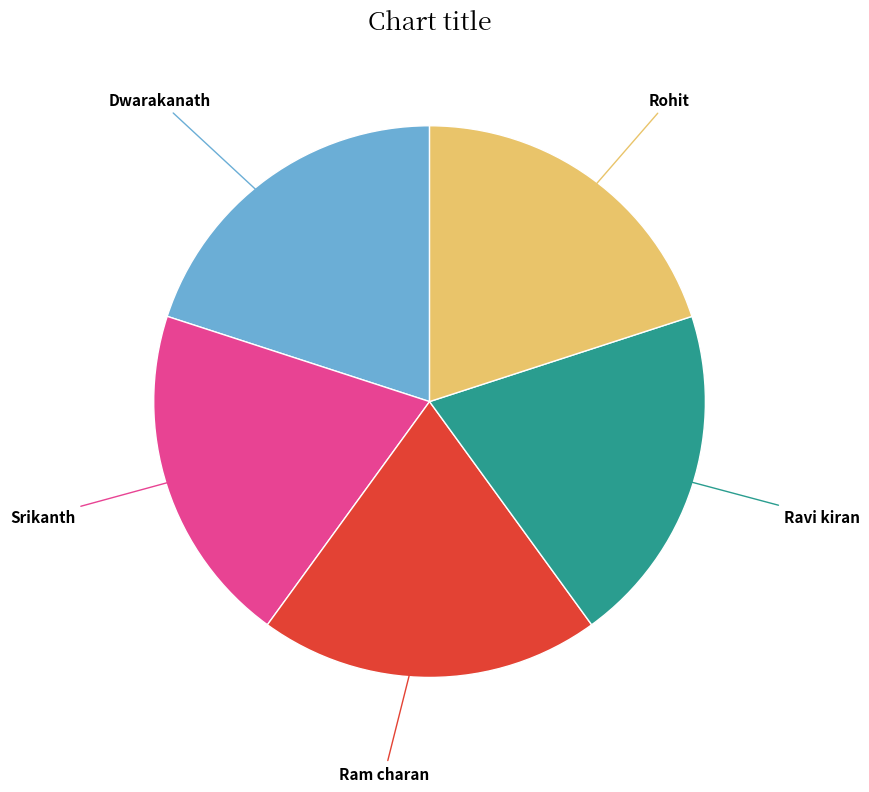

Combined, do Rohit and Ravi kiran account for over 50%?

No